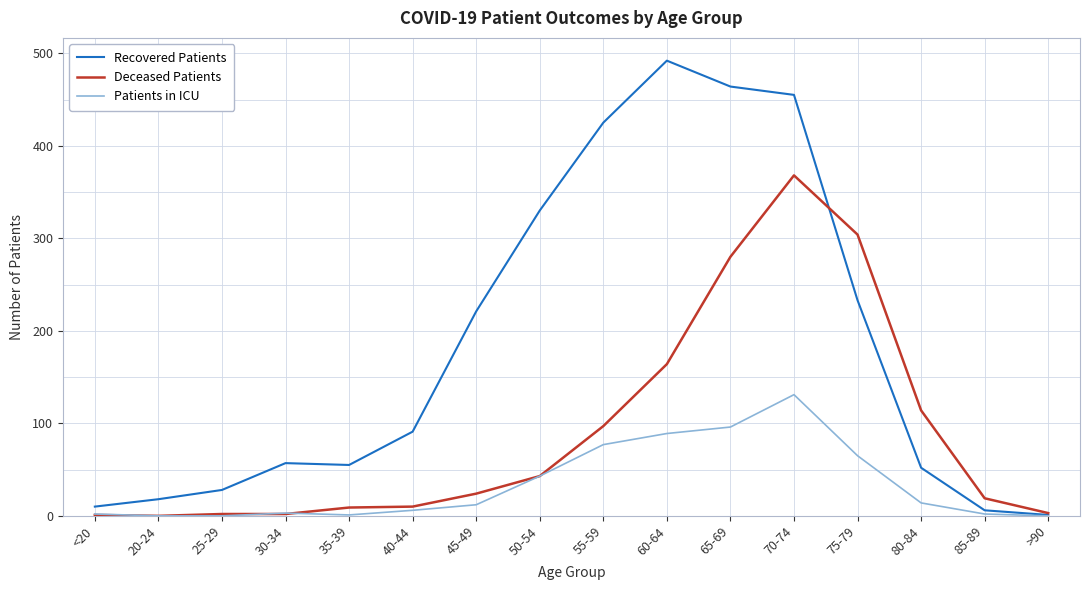

Rank the series by their average value, from lowest to highest.

Patients in ICU, Deceased Patients, Recovered Patients